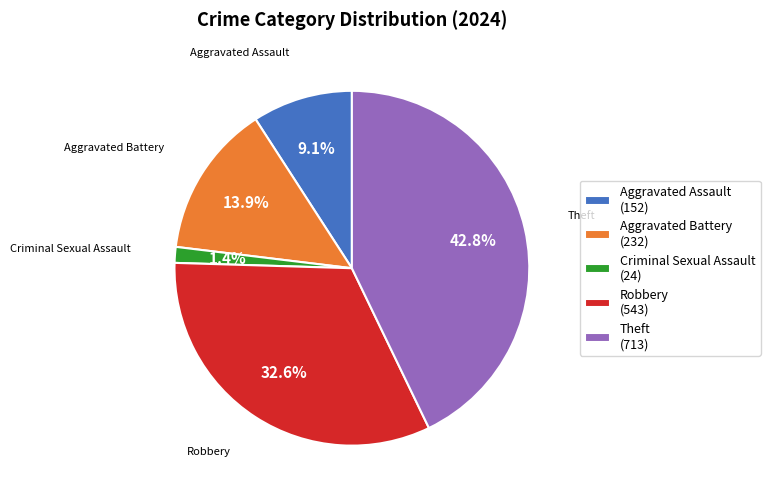

Combined, do Aggravated Assault and Criminal Sexual Assault account for over 50%?

No